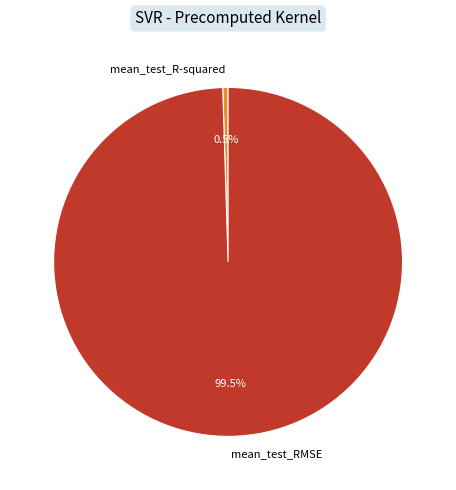

How many slices are in this pie chart?

2